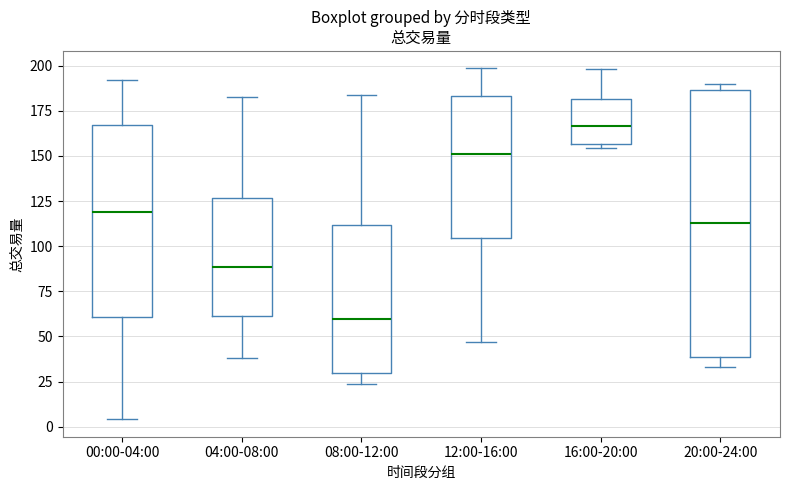

Reading left to right, read every box against the y-axis: the position of its median line, the range the box covers, and the ends of its whiskers. The values are not printed on the chart, so give them approximately, as read against the axis.

00:00-04:00: median 120, box 60 to 165, whiskers 5 to 190
04:00-08:00: median 90, box 60 to 125, whiskers 40 to 185
08:00-12:00: median 60, box 30 to 110, whiskers 25 to 185
12:00-16:00: median 150, box 105 to 185, whiskers 45 to 200
16:00-20:00: median 165, box 155 to 180, whiskers 155 (just below the box's lower edge) to 200
20:00-24:00: median 115, box 40 to 185, whiskers 35 to 190